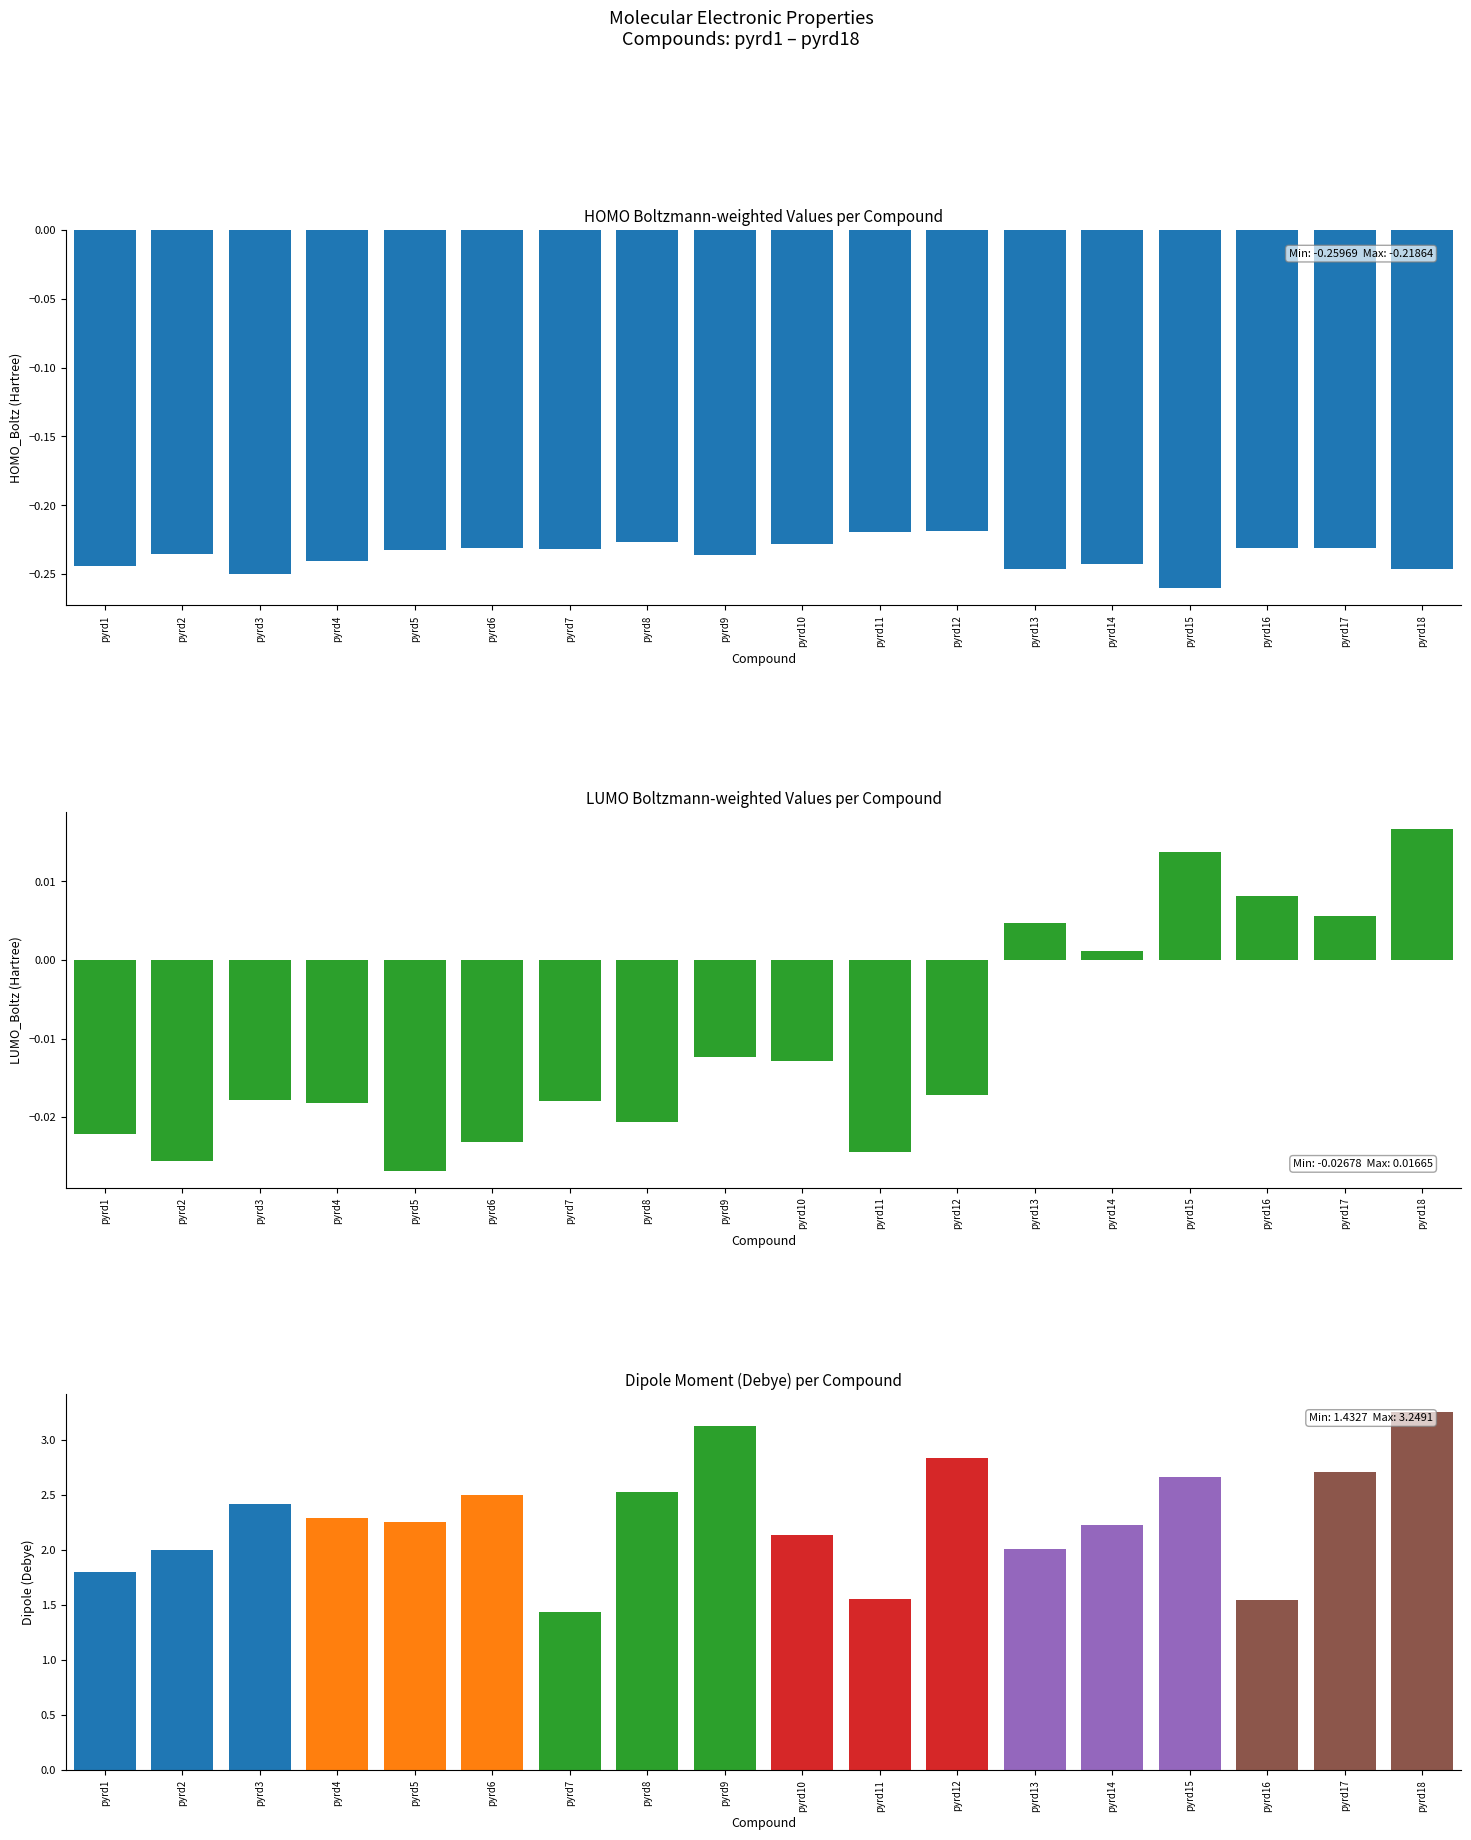

Reading left to right, extract all data points from this chart.

HOMO_Boltz: pyrd1=-0.2	pyrd2=-0.2	pyrd3=-0.2	pyrd4=-0.2	pyrd5=-0.2	pyrd6=-0.2	pyrd7=-0.2	pyrd8=-0.2	pyrd9=-0.2	pyrd10=-0.2	pyrd11=-0.2	pyrd12=-0.2	pyrd13=-0.2	pyrd14=-0.2	pyrd15=-0.3	pyrd16=-0.2	pyrd17=-0.2	pyrd18=-0.2
LUMO_Boltz: pyrd1=-0.0	pyrd2=-0.0	pyrd3=-0.0	pyrd4=-0.0	pyrd5=-0.0	pyrd6=-0.0	pyrd7=-0.0	pyrd8=-0.0	pyrd9=-0.0	pyrd10=-0.0	pyrd11=-0.0	pyrd12=-0.0	pyrd13=0.0	pyrd14=0.0	pyrd15=0.0	pyrd16=0.0	pyrd17=0.0	pyrd18=0.0
dipole(Debye)_Boltz: pyrd1=1.8	pyrd2=2.0	pyrd3=2.4	pyrd4=2.3	pyrd5=2.3	pyrd6=2.5	pyrd7=1.4	pyrd8=2.5	pyrd9=3.1	pyrd10=2.1	pyrd11=1.6	pyrd12=2.8	pyrd13=2.0	pyrd14=2.2	pyrd15=2.7	pyrd16=1.5	pyrd17=2.7	pyrd18=3.2